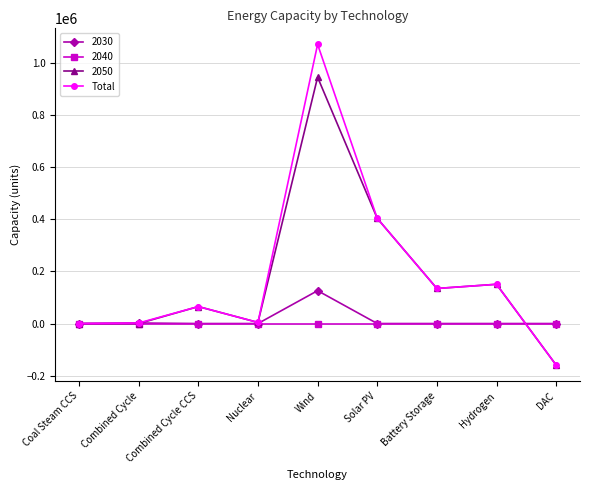

What position from the left is Combined Cycle?

2